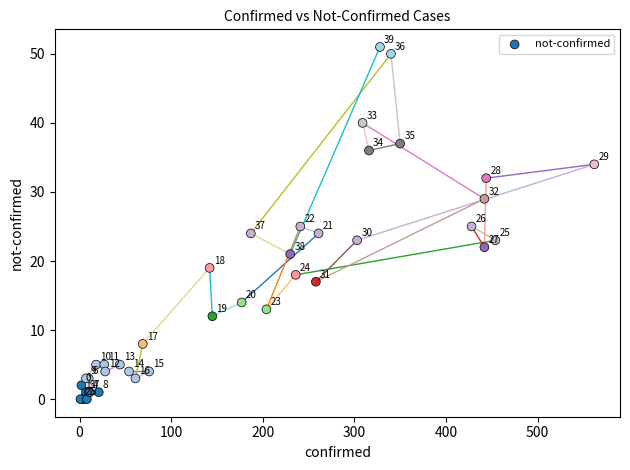

What Y value in the scatter plot is closest to 25?

25